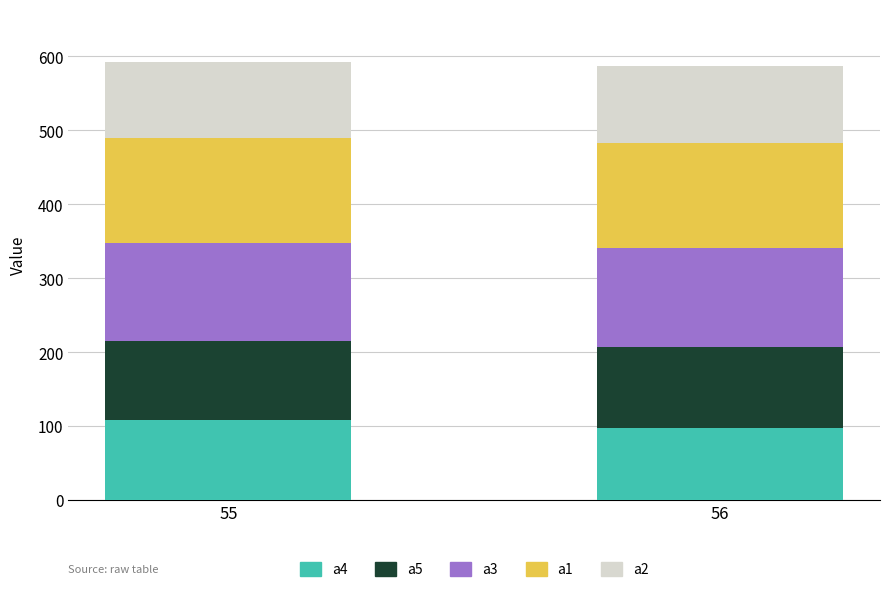

The a4 series shows 108.5 at 55. True or false?

True